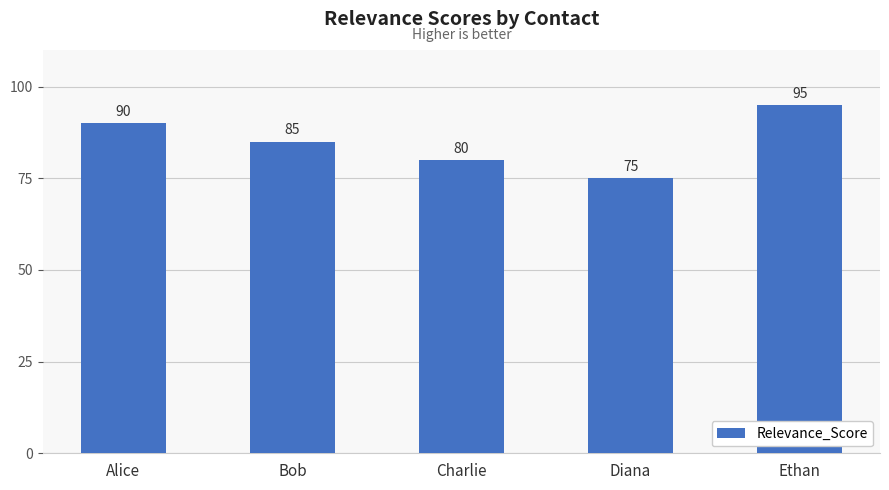

What is the label of the 5th bar from the left?

Ethan